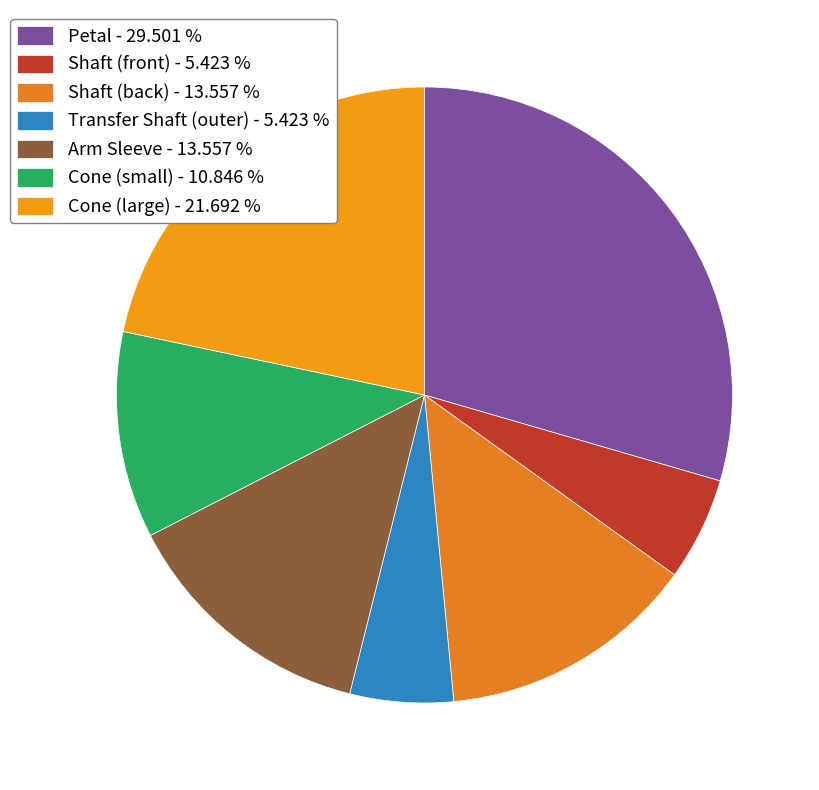

What is the change in value from Shaft (back) to Cone (large)?

+3.8